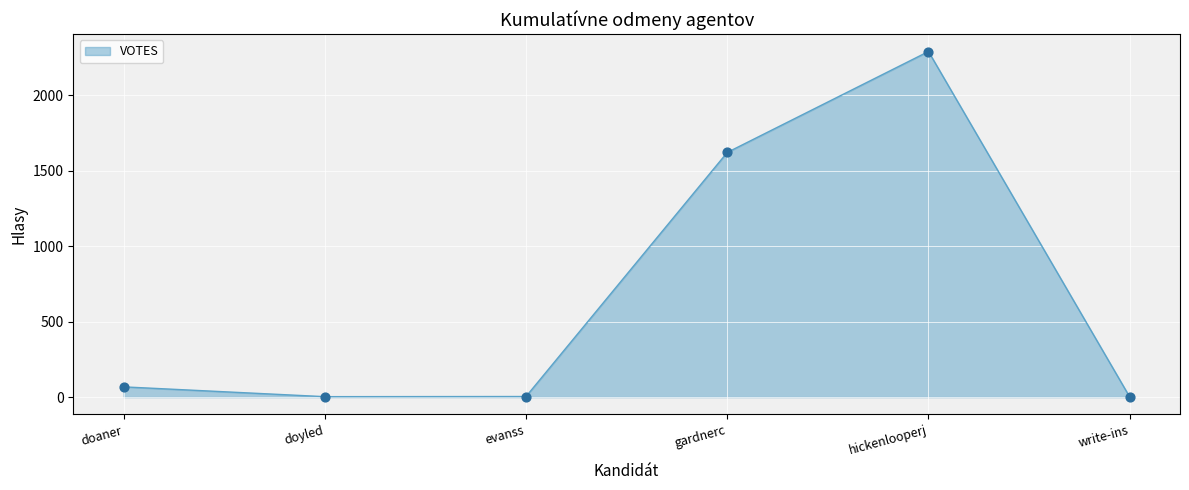

Between doyled and doaner, which is larger?

doaner